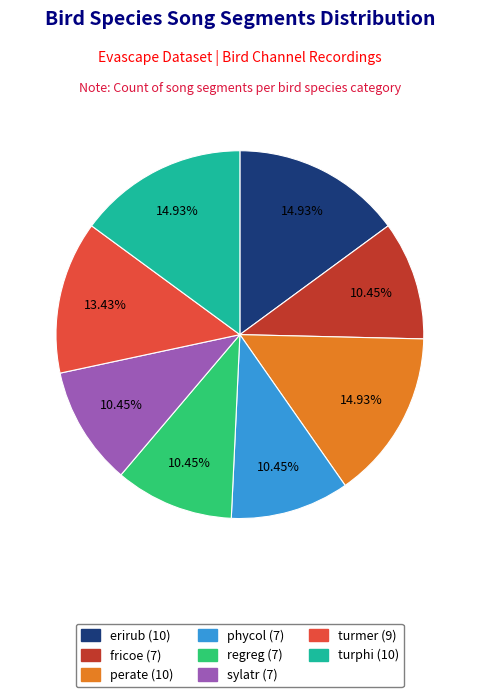

What is the ratio of the value at perate to the value at turmer?

1.1